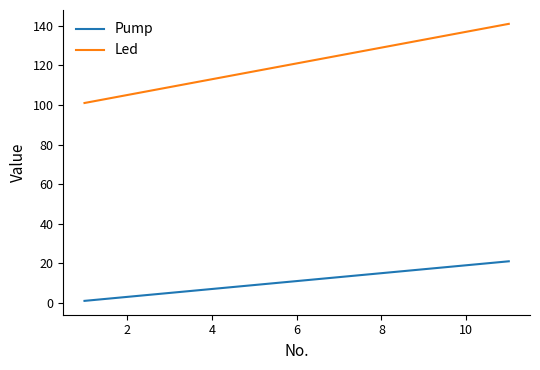

What is the maximum value for Led?

141